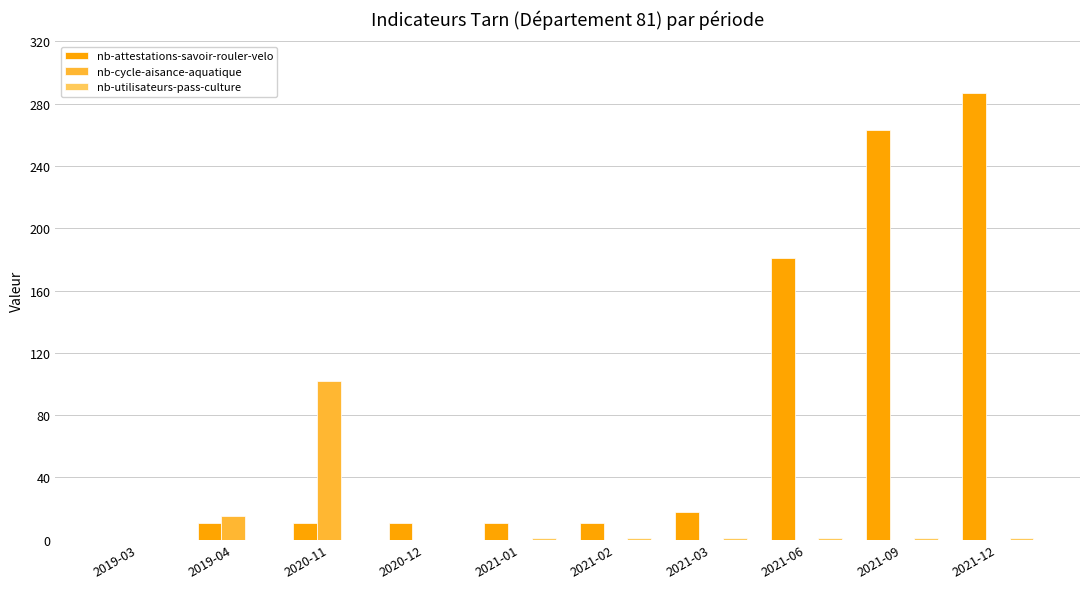

The nb-attestations-savoir-rouler-velo series shows 146 at 2021-09. True or false?

False